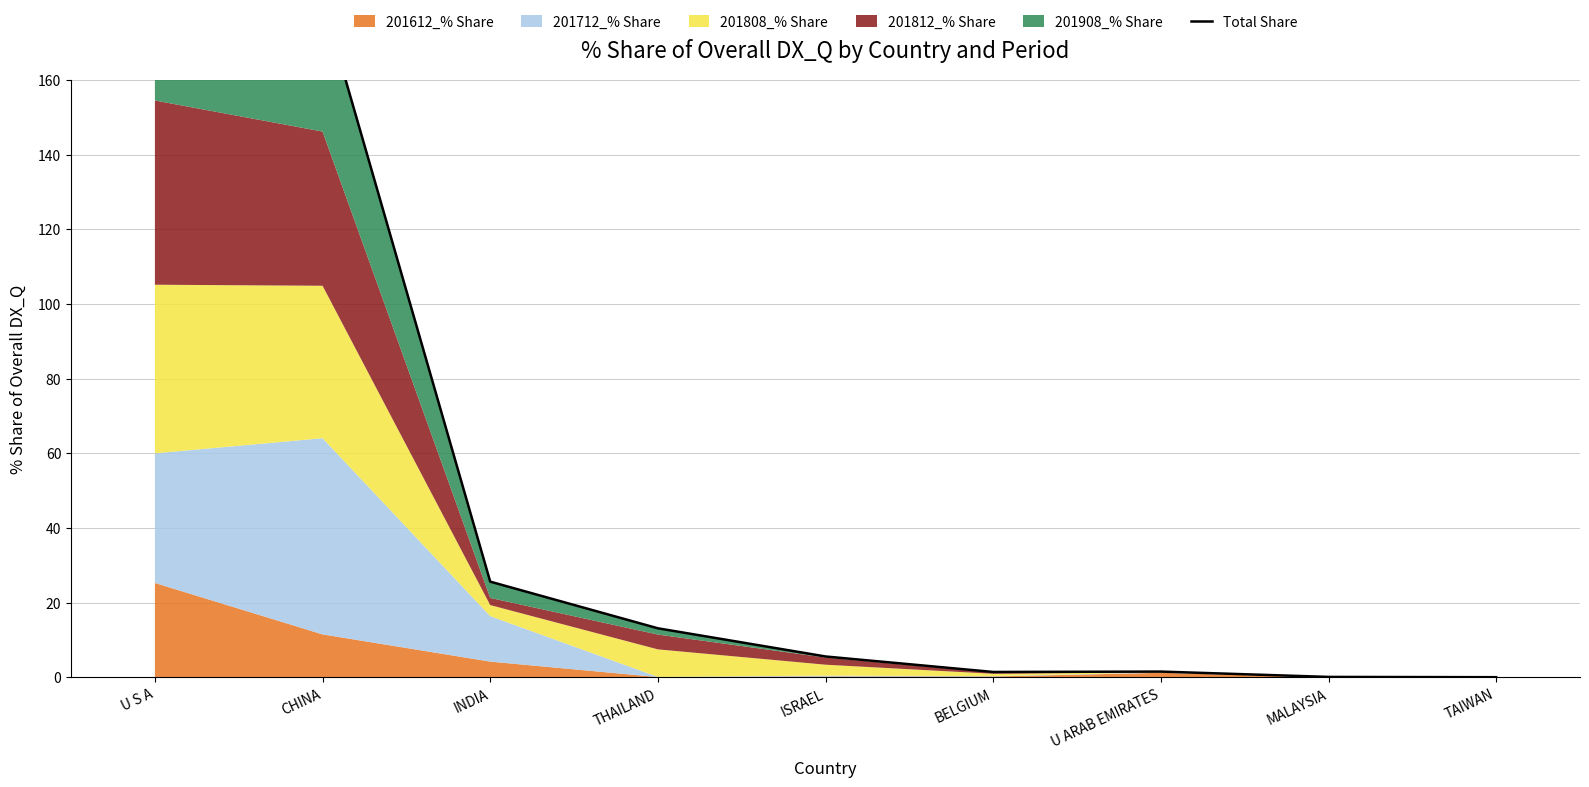

How many interior local valleys (lower than both neighbors) does the data have?

1